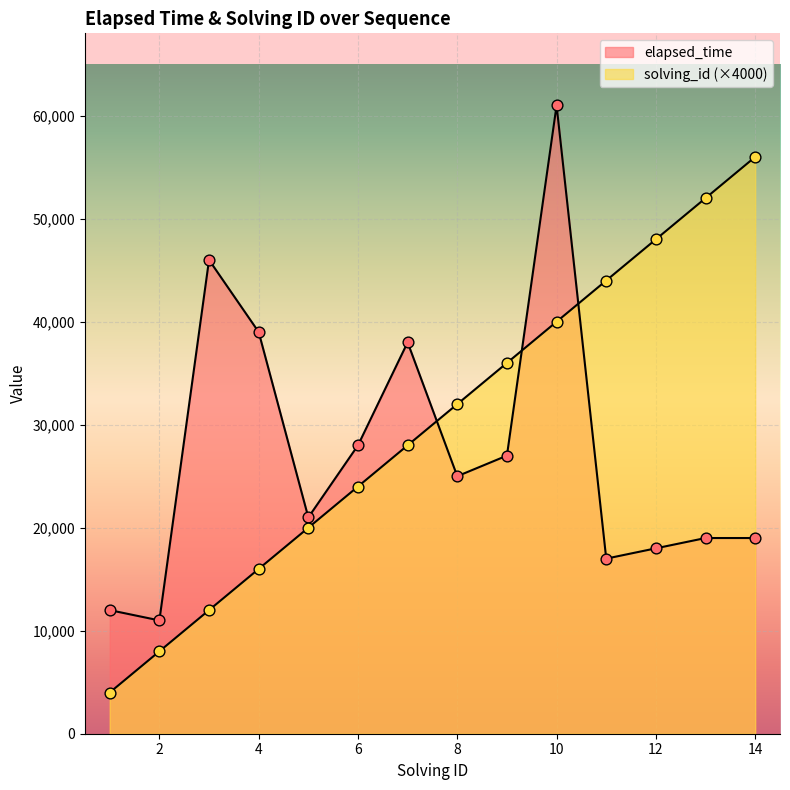

At how many categories does at least one series exceed 12556?

12